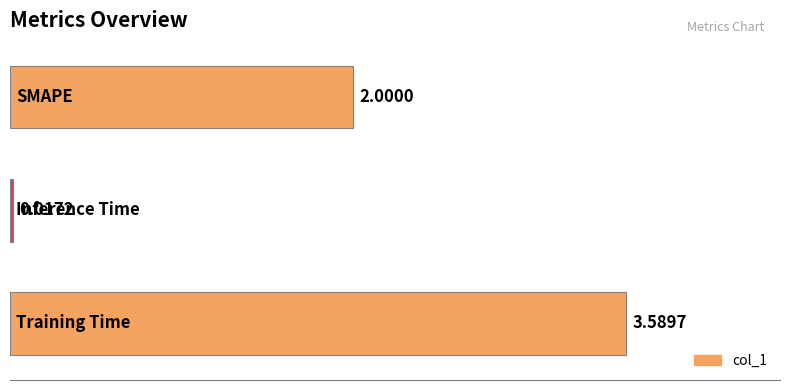

What is the sum of all values?

5.6